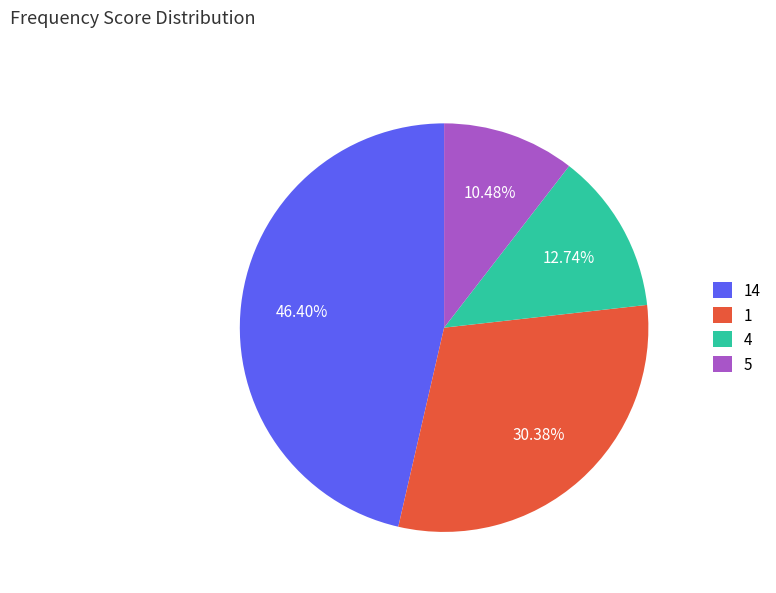

Rank the categories by value from highest to lowest.

14, 1, 4, 5